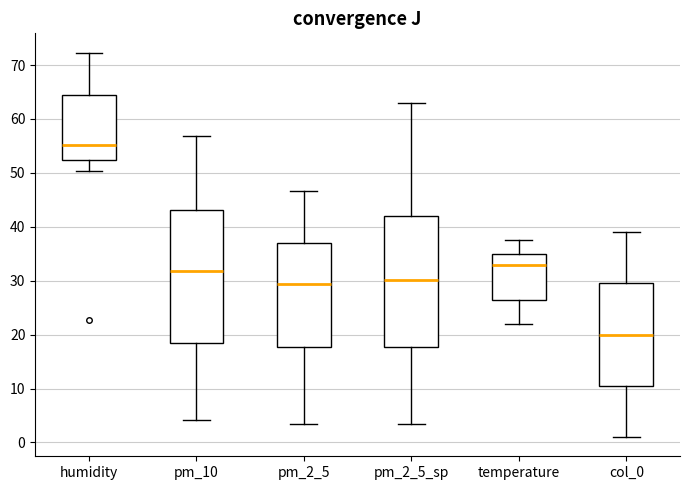

Reading left to right, read every box against the y-axis: the position of its median line, the range the box covers, and the ends of its whiskers. The values are not printed on the chart, so give them approximately, as read against the axis.

humidity: median 55, box 52 to 64, whiskers 50 to 72
pm_10: median 32, box 18 to 43, whiskers 4 to 57
pm_2_5: median 29, box 18 to 37, whiskers 4 to 47
pm_2_5_sp: median 30, box 18 to 42, whiskers 4 to 63
temperature: median 33, box 26 to 35, whiskers 22 to 38
col_0: median 20, box 11 to 30, whiskers 1 to 39